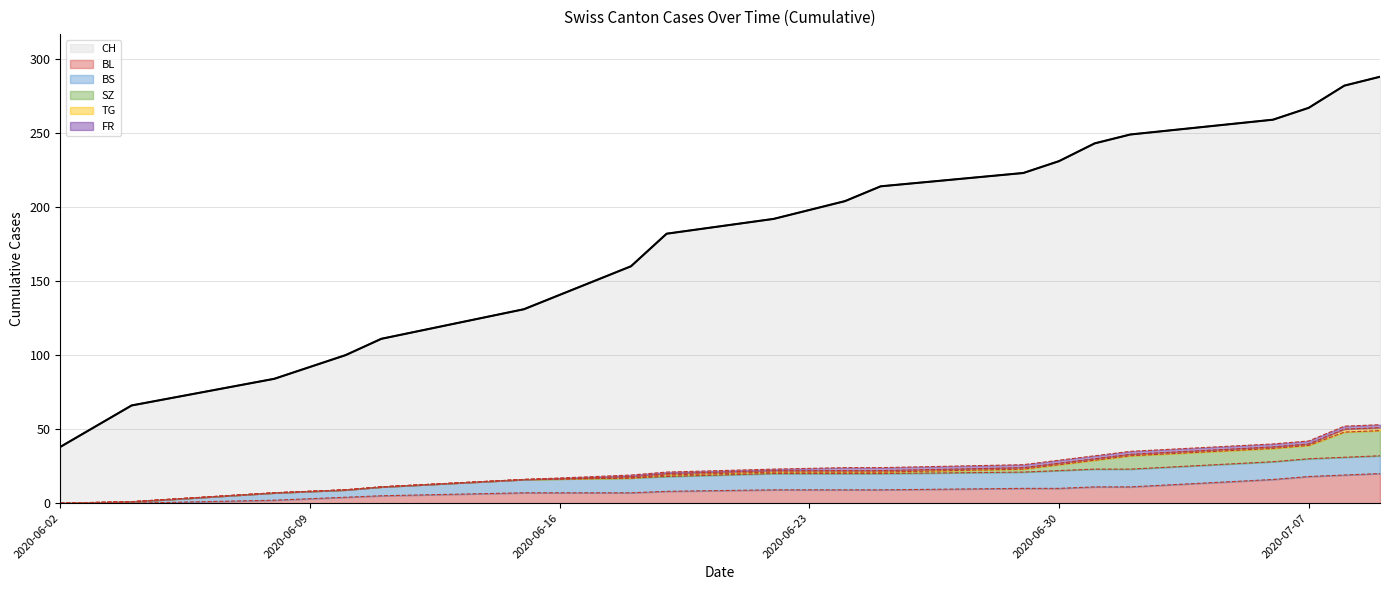

Which series has the largest range (max minus min)?

CH